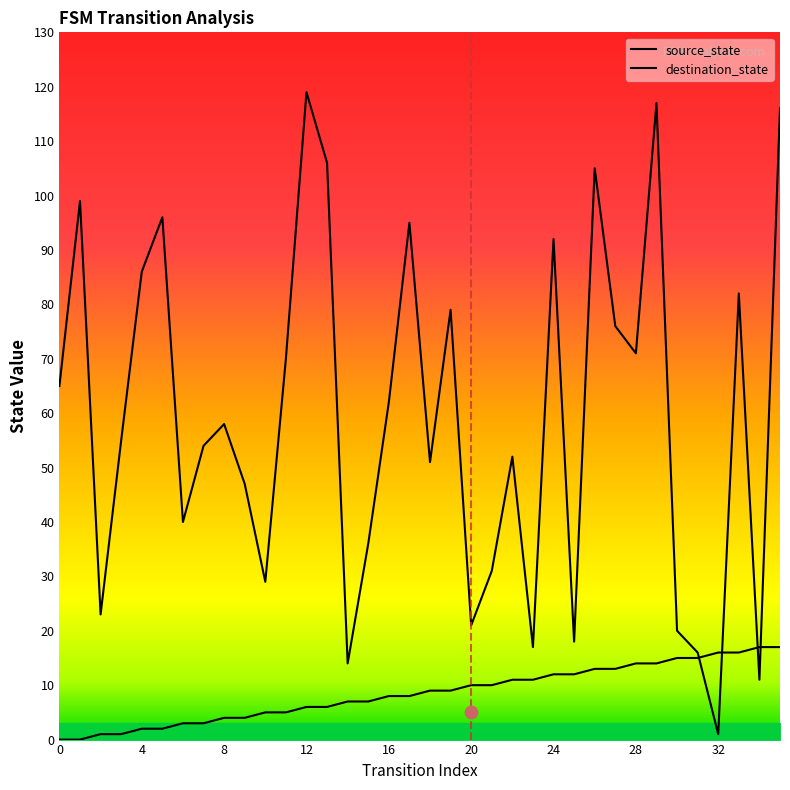

What are all the series names shown in the legend?

source_state, destination_state